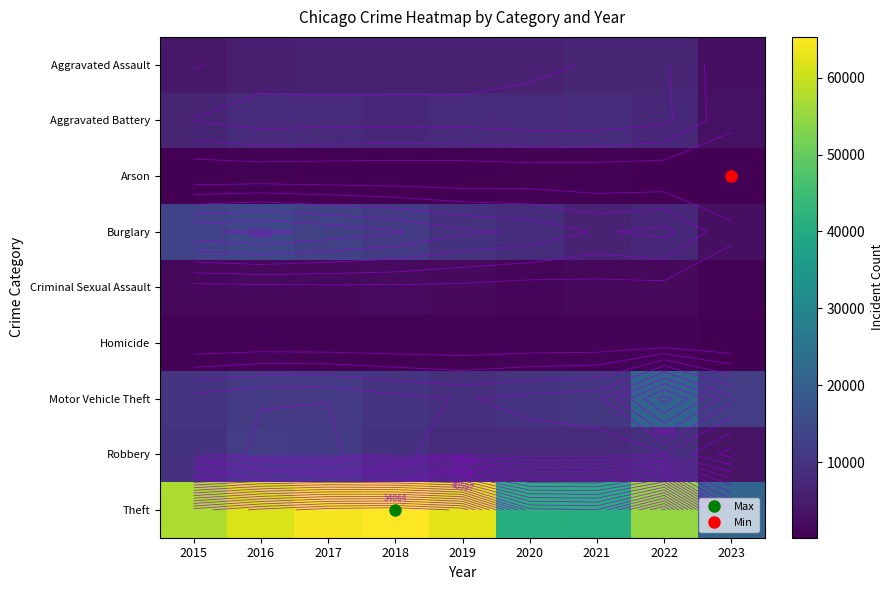

What is the sum of the Homicide values at 2018 and 2023?

824